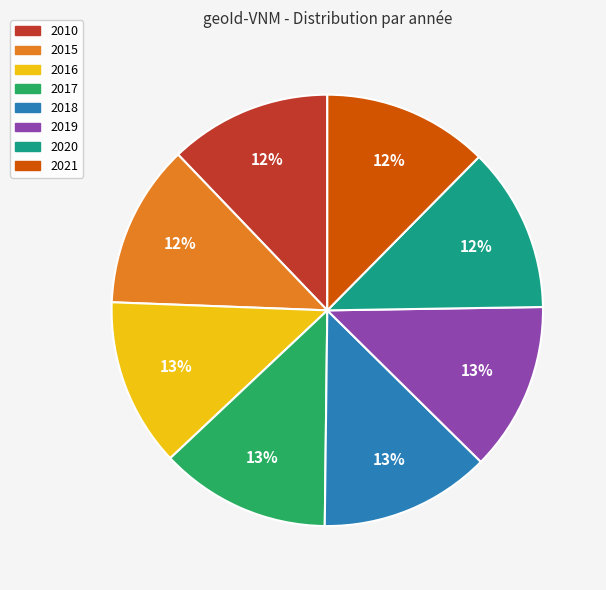

Is there any slice that represents more than half of the pie?

No